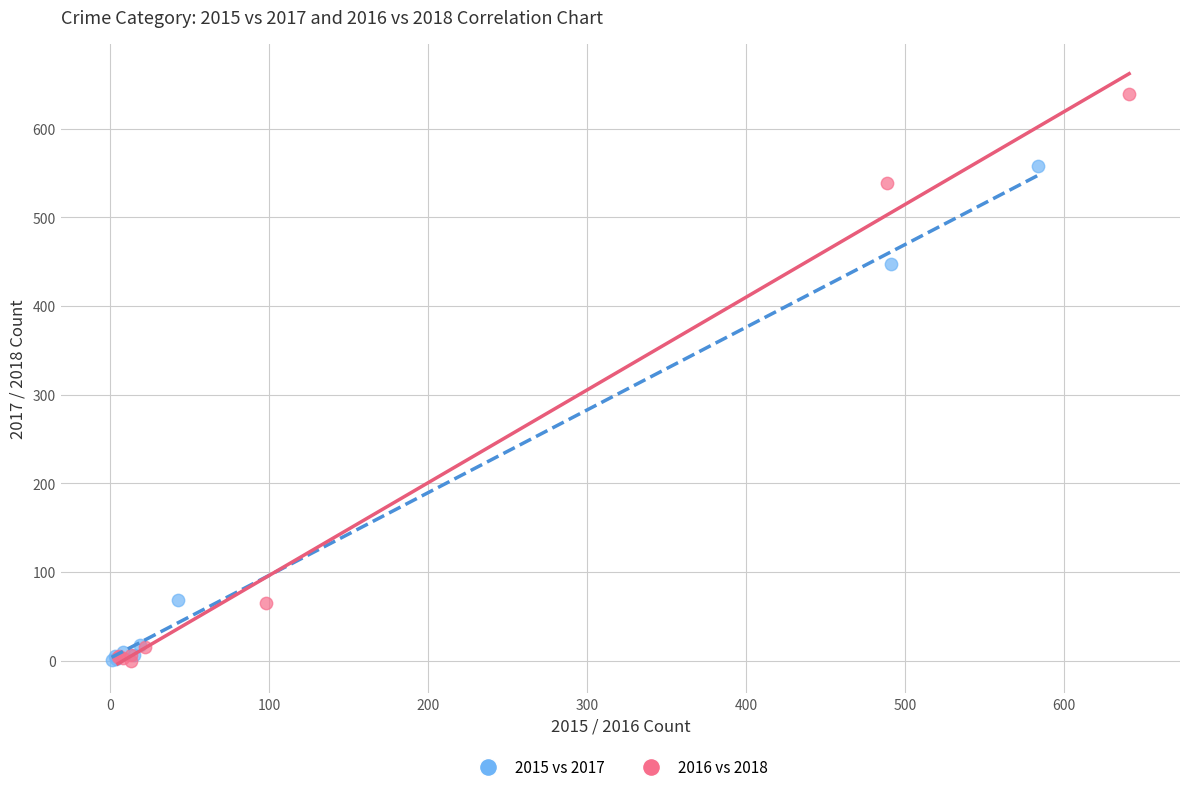

Which series has the largest Y range (max minus min)?

2016 vs 2018